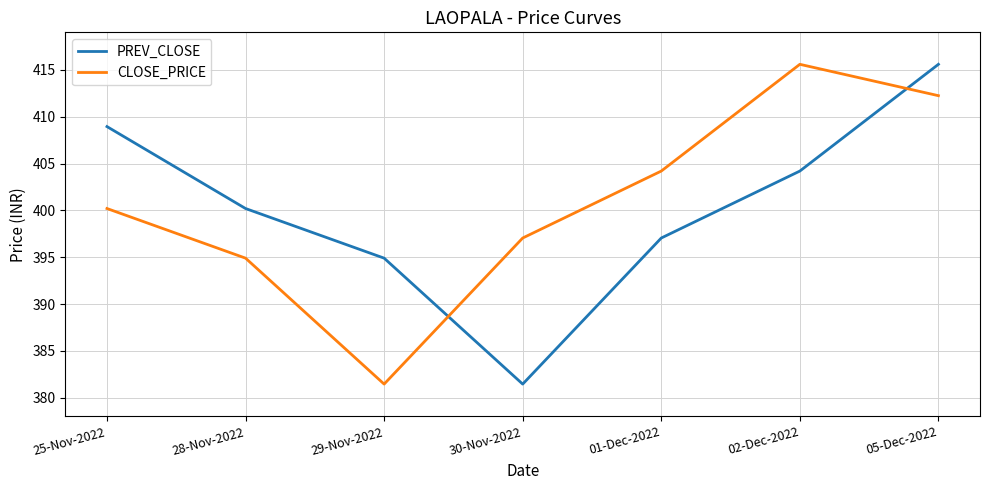

List the labels in order of CLOSE_PRICE value, largest first.

02-Dec-2022, 05-Dec-2022, 01-Dec-2022, 25-Nov-2022, 30-Nov-2022, 28-Nov-2022, 29-Nov-2022